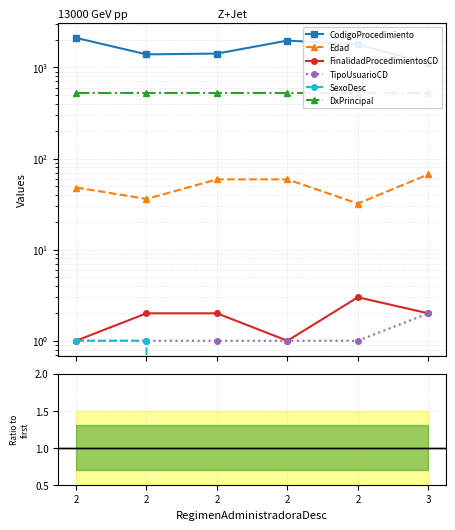

True or false: CodigoProcedimiento has a value of 2996.2 at 2.

False